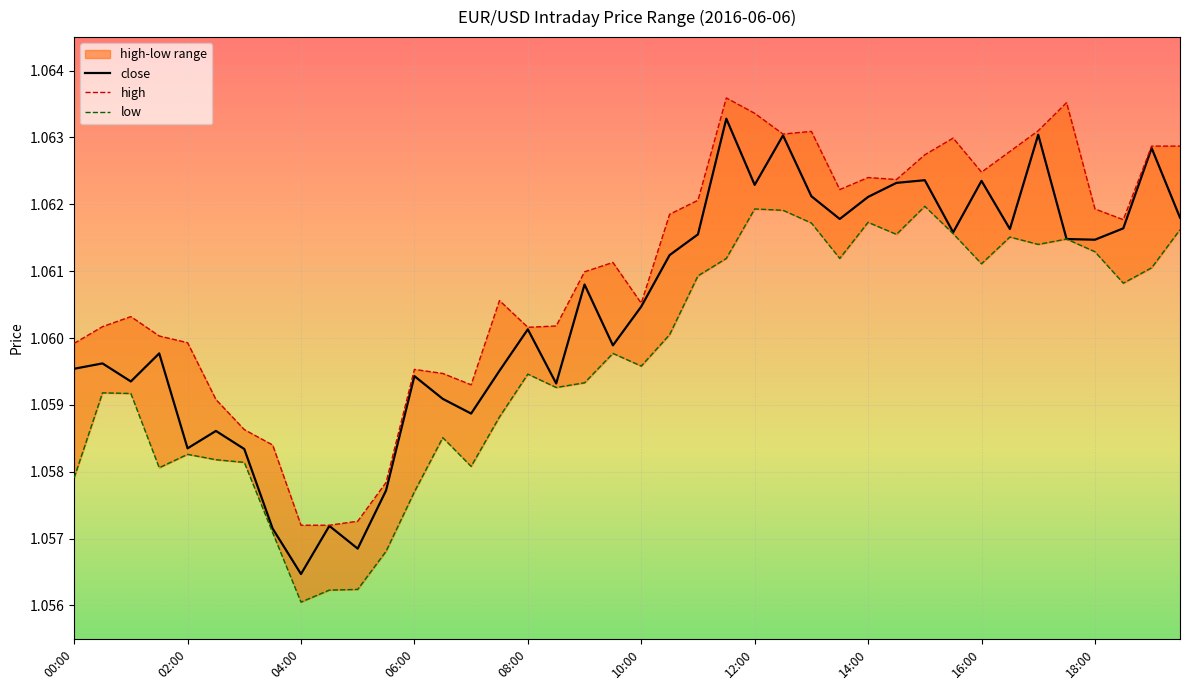

The close series shows 1.9 at 10:00. True or false?

False